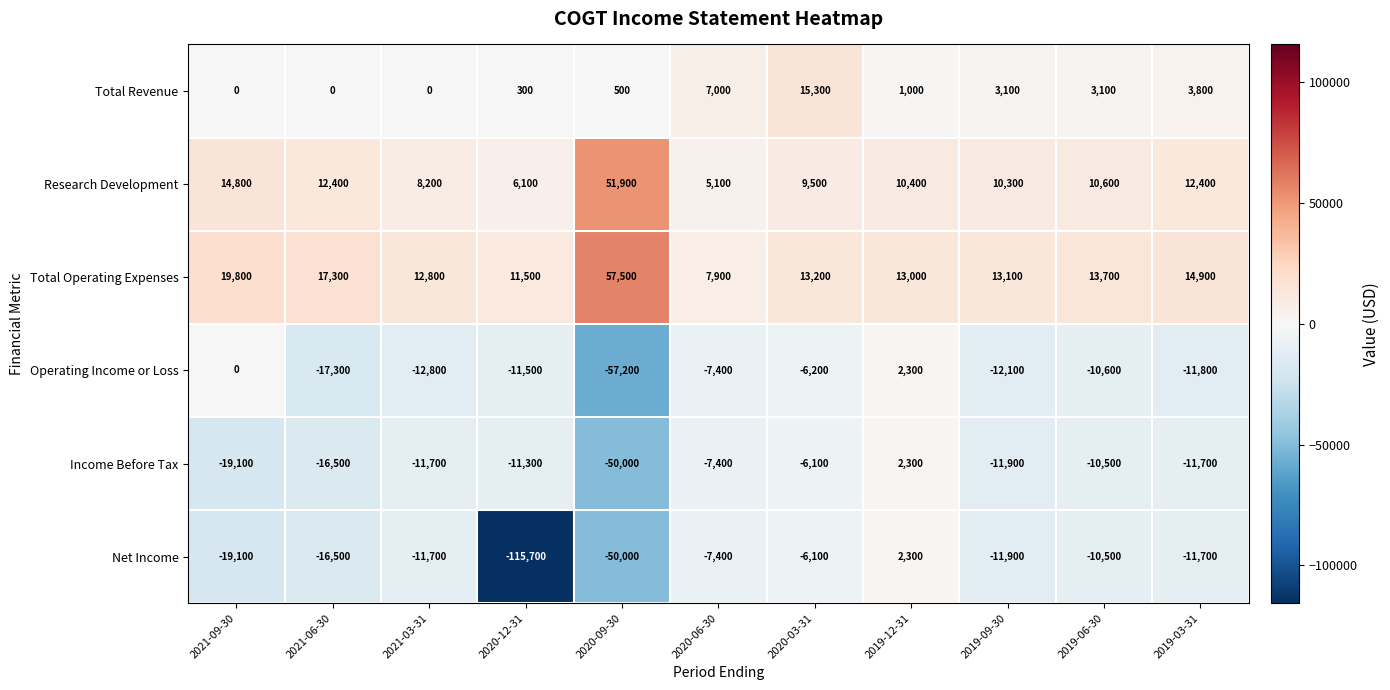

Which series has the widest spread of values?

Net Income